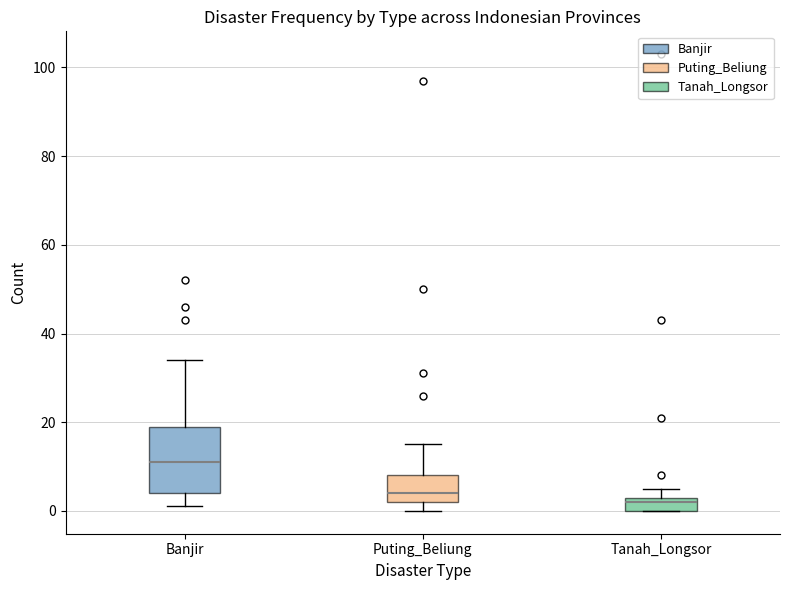

Reading left to right, read every box against the y-axis: the position of its median line, the range the box covers, and the ends of its whiskers. The values are not printed on the chart, so give them approximately, as read against the axis.

Banjir: median 12, box 4 to 20, whiskers 2 to 34
Puting_Beliung: median 4, box 2 to 8, whiskers 0 to 16
Tanah_Longsor: median 2, box 0 to 4, whiskers 0 to 6